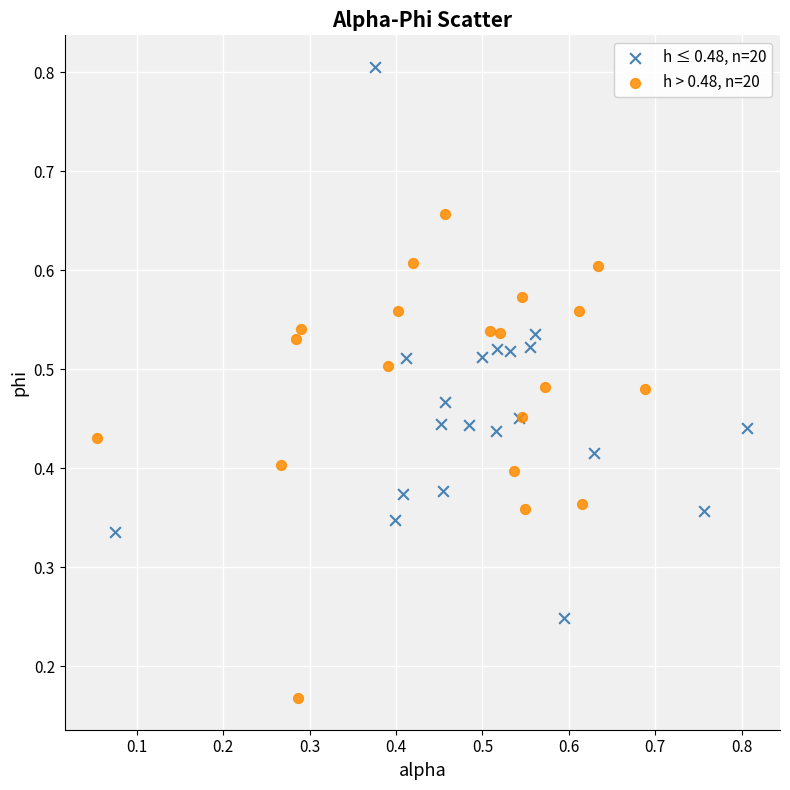

What are all the series names shown in the legend?

h ≤ 0.48, n=20, h > 0.48, n=20